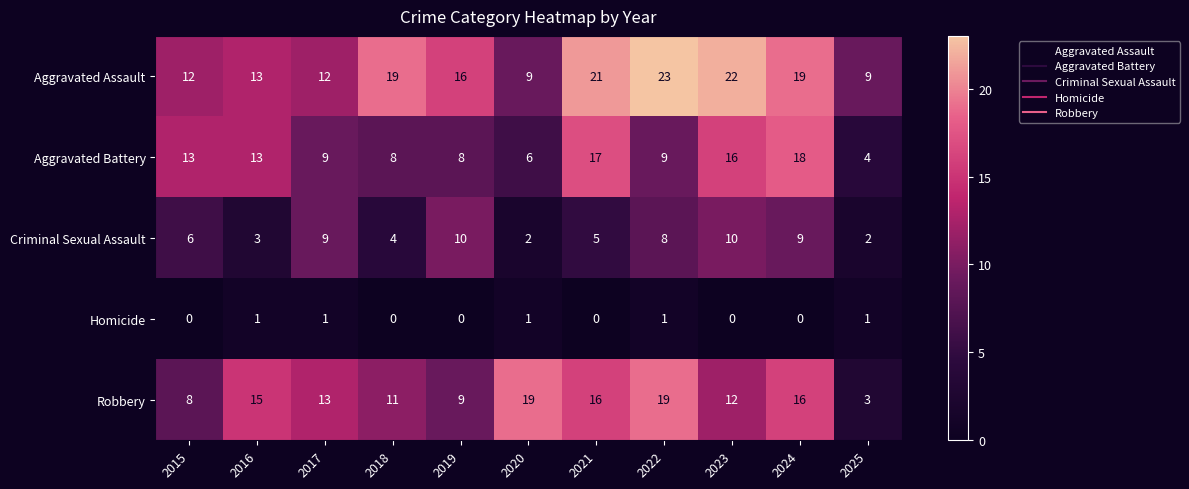

What is the maximum value shown in the chart?

23